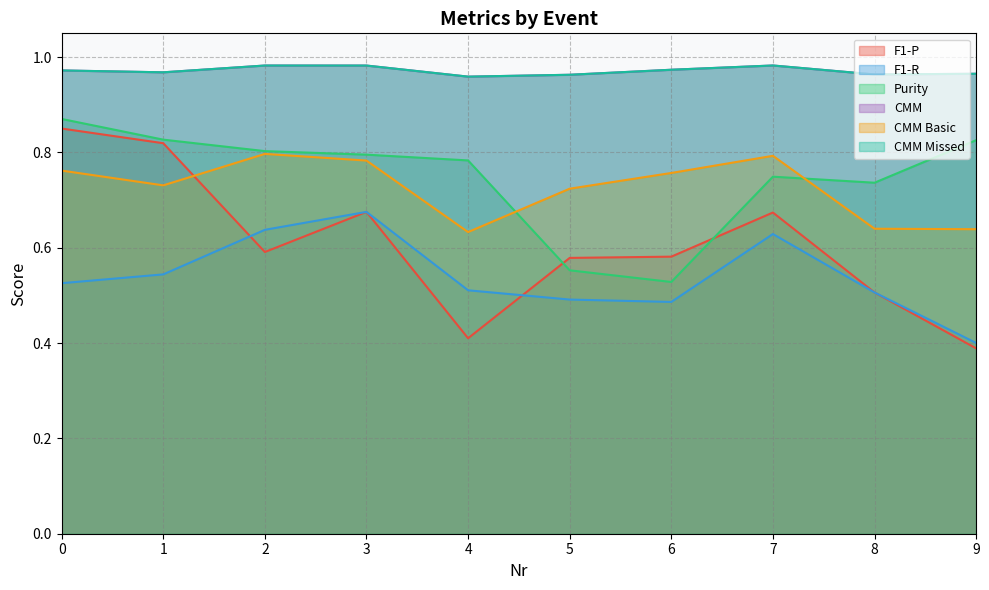

Rank the categories by CMM value from highest to lowest.

7, 2, 3, 6, 0, 1, 9, 8, 5, 4